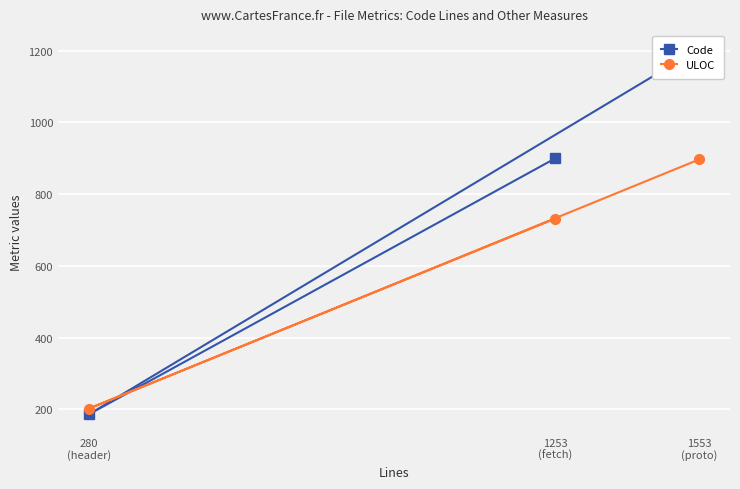

At which label does ULOC first exceed 732?

1553
(proto)